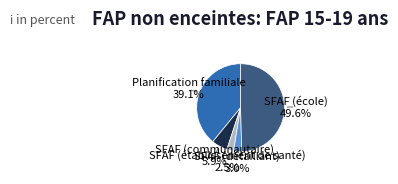

How many slices are in this pie chart?

5